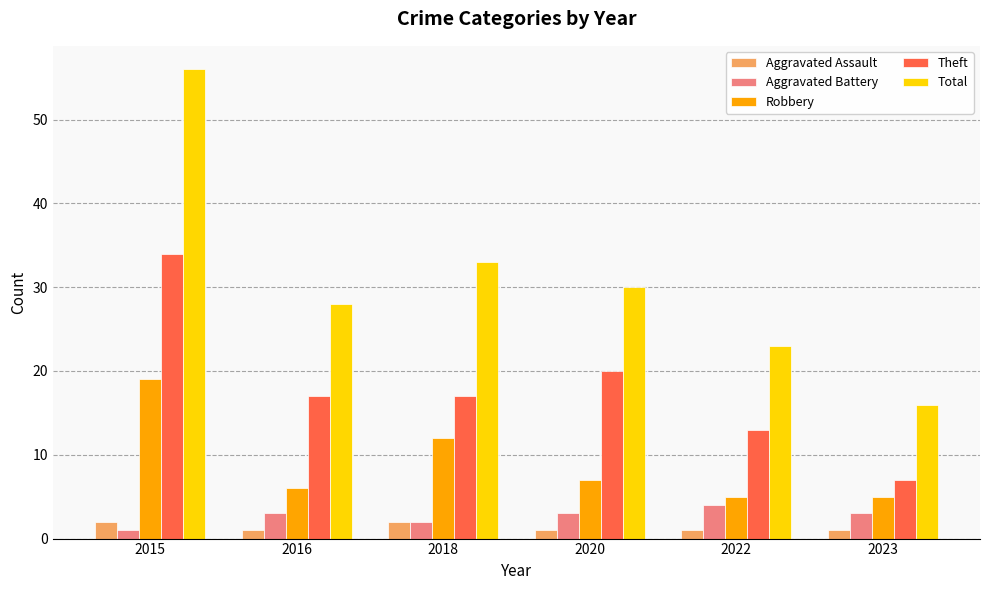

Where is Robbery nearest to the value 12?

2018